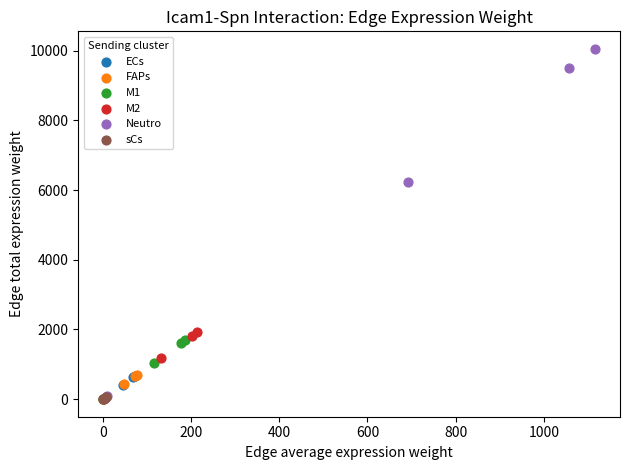

Which series has the largest Y range (max minus min)?

Neutro